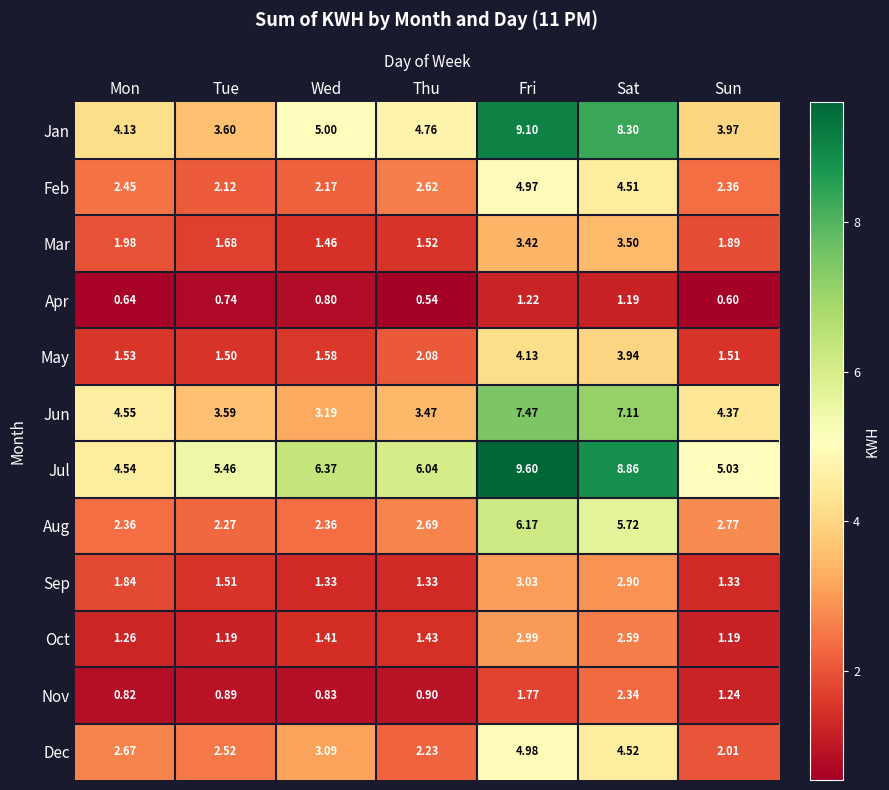

At which category is the sum across all series the highest?

Fri